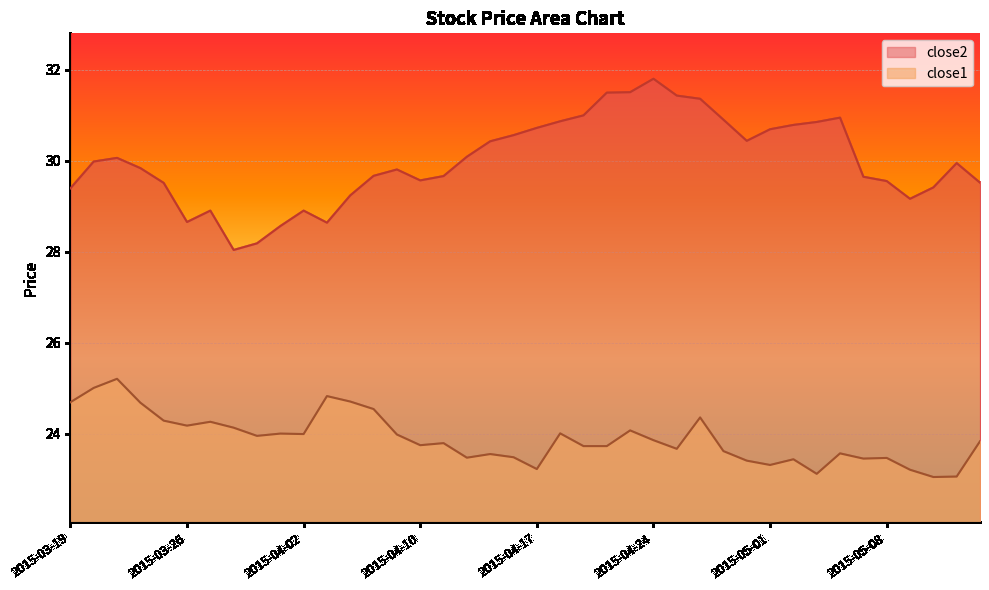

True or false: close1 has a value of 35.0 at 2015-04-21.

False